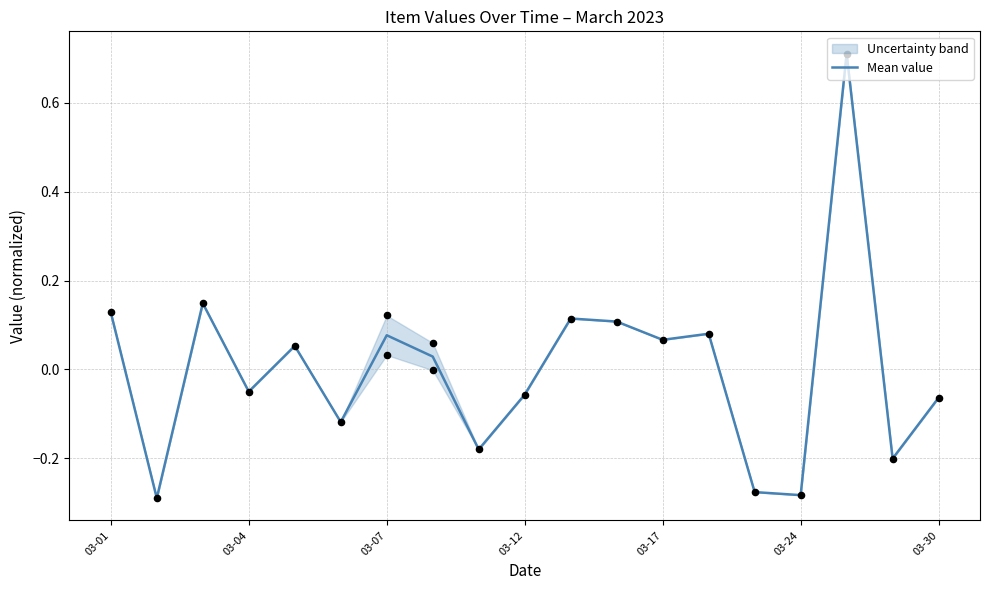

At which label does Mean value first exceed 0?

03-01